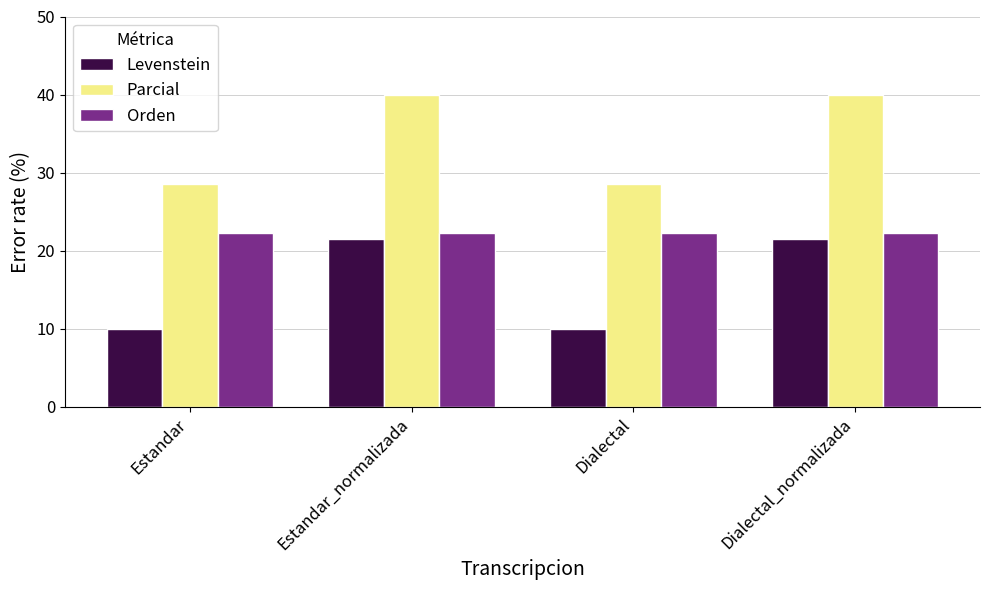

List the series in order of their overall mean, highest first.

Parcial, Orden, Levenstein